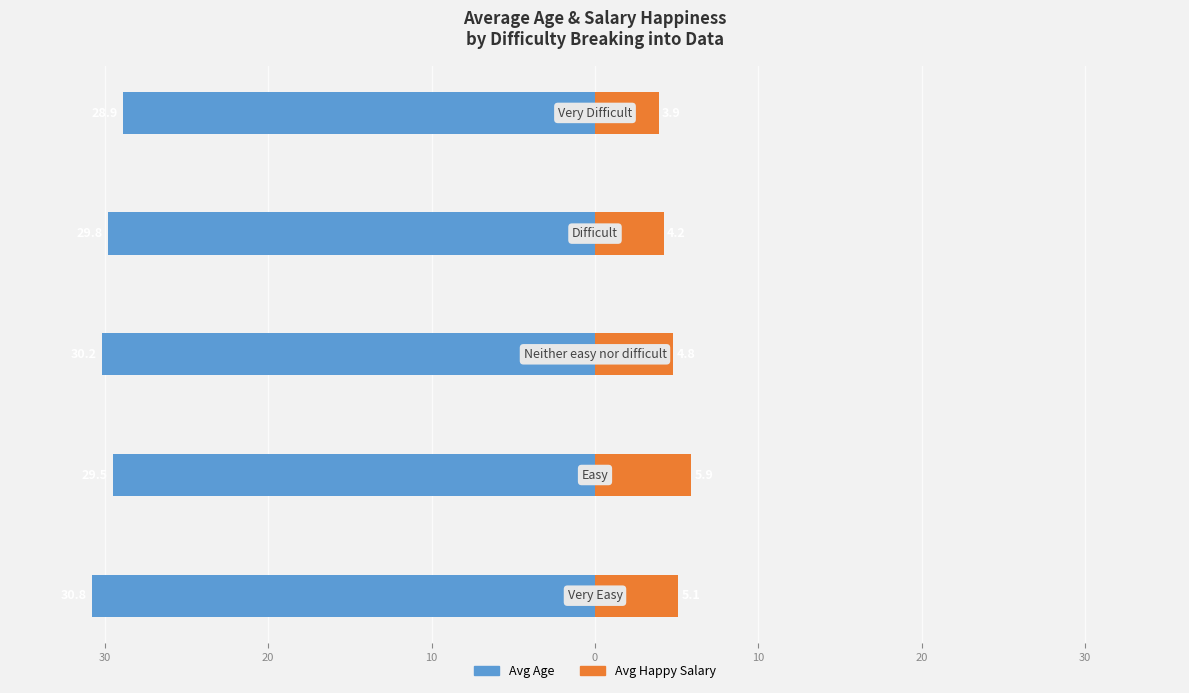

How many values in the Avg Age series exceed -29?

1